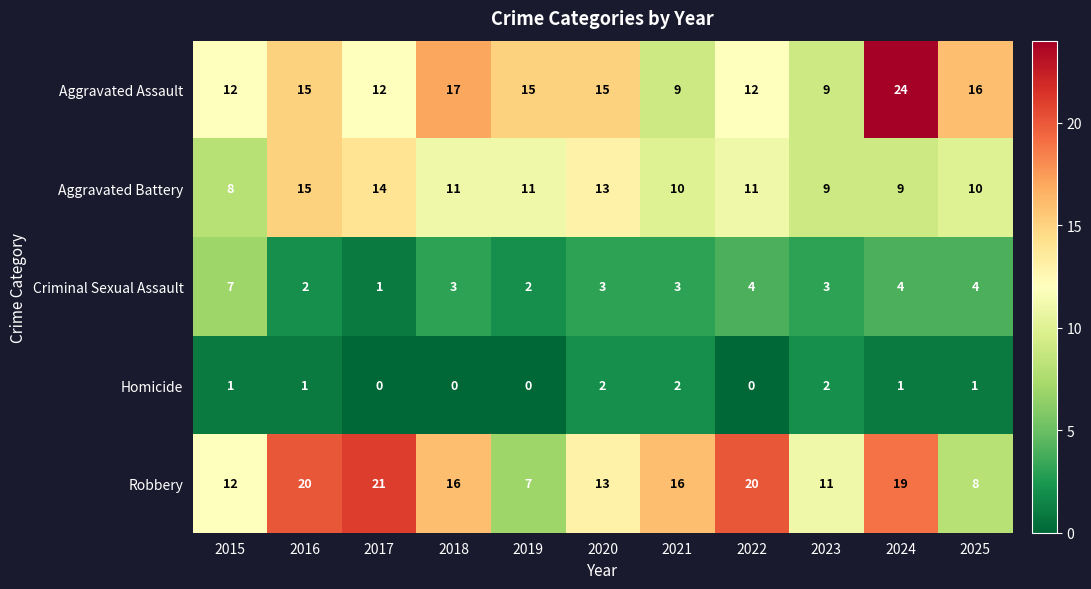

At which category does the chart reach its peak across all series?

2024